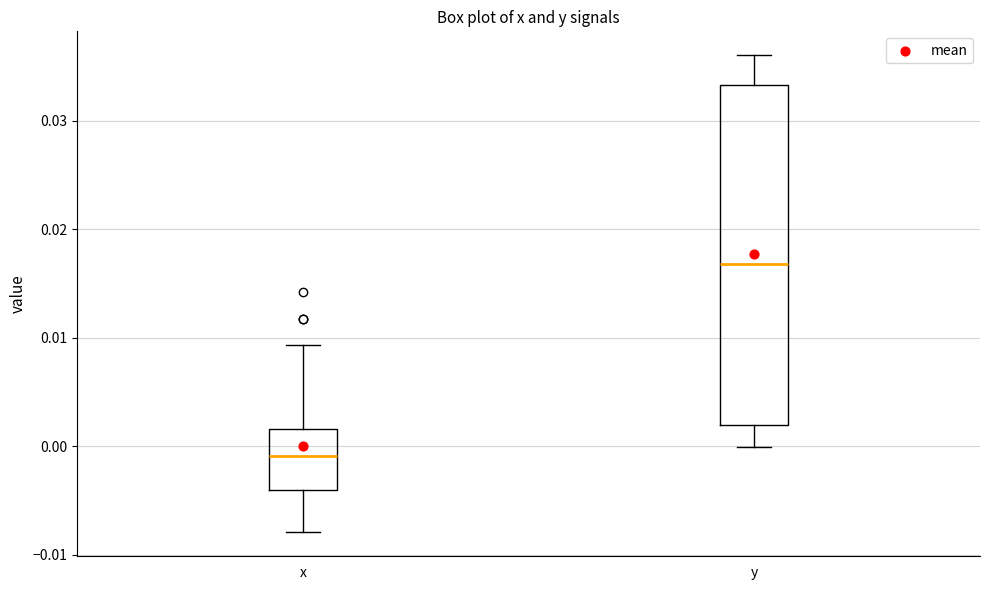

Where is the lower edge of the box for y on the y-axis? The values are not printed on the chart, so give them approximately, as read against the axis.

0.002